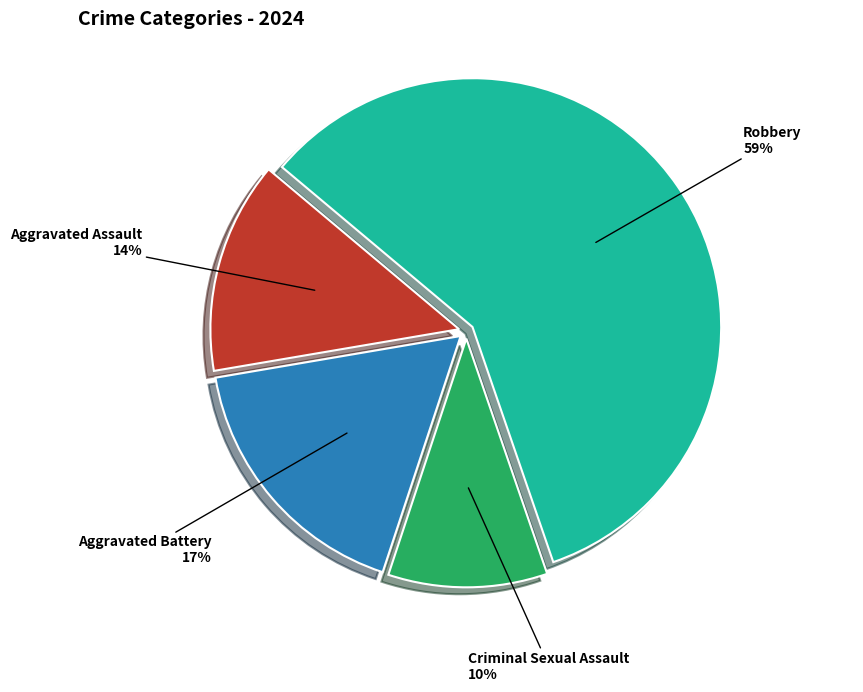

Is the sum of Criminal Sexual Assault and Robbery greater than half?

Yes